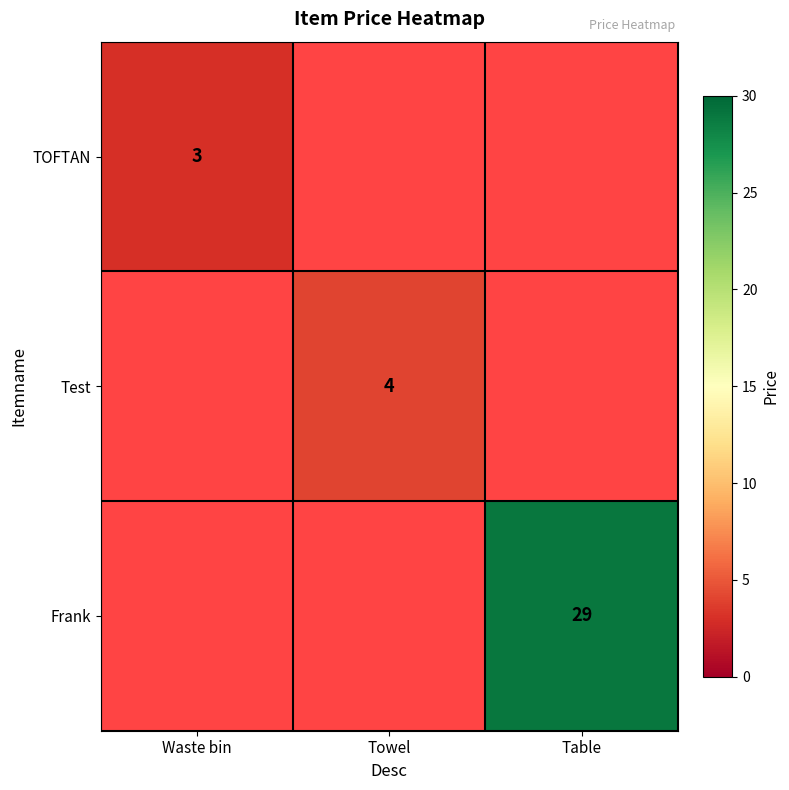

True or false: Test has a value of 6 at Towel.

False